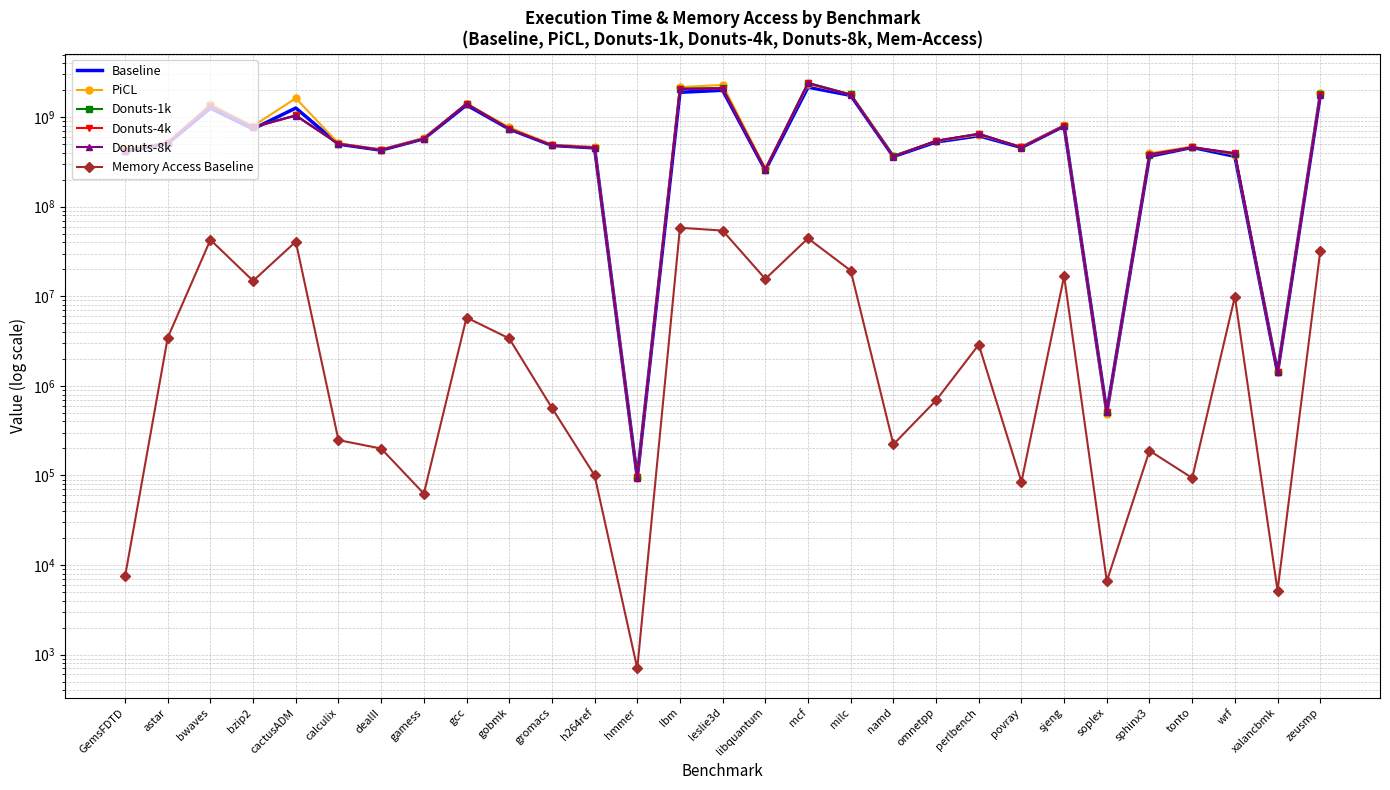

Where is Baseline nearest to the value 1079438968?

bwaves